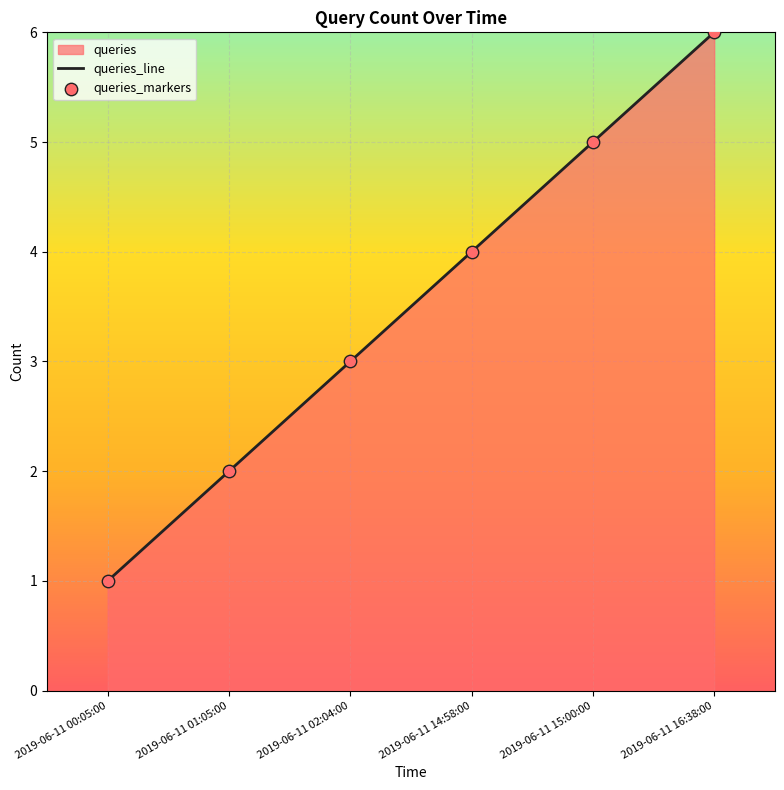

Which series reaches the minimum Y coordinate?

queries_line